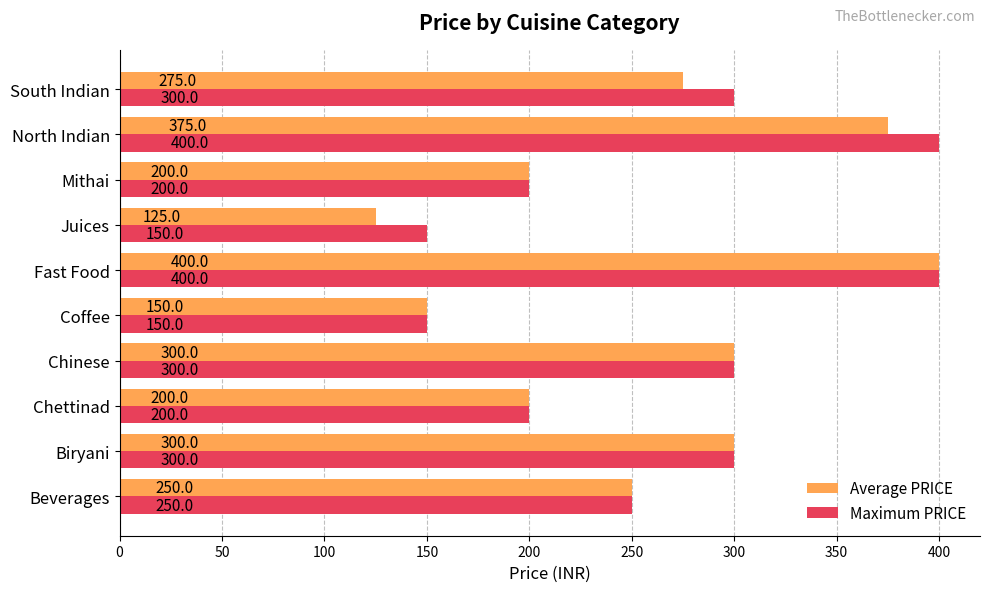

List the series in order of their overall mean, lowest first.

Average PRICE, Maximum PRICE